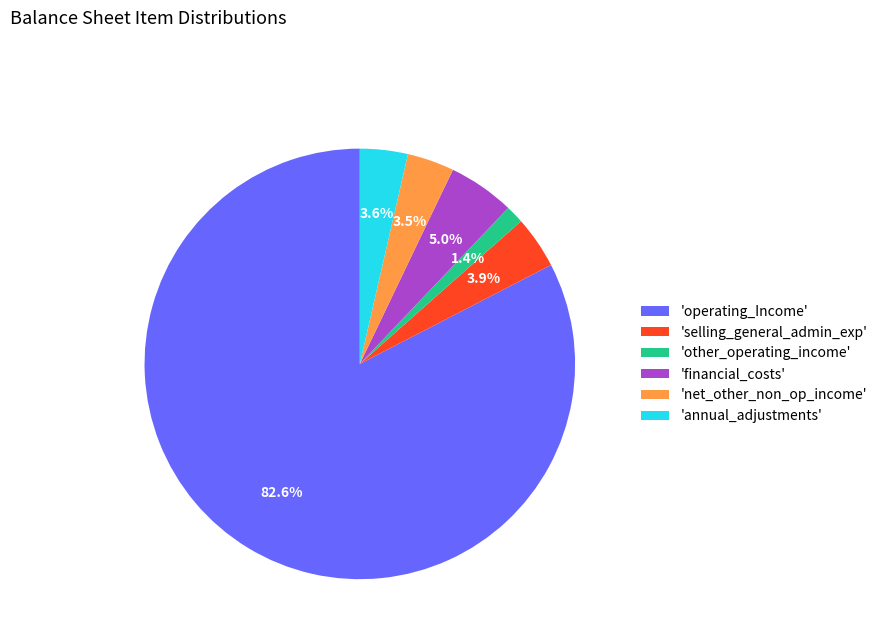

Which slice is the smallest?

'other_operating_income'